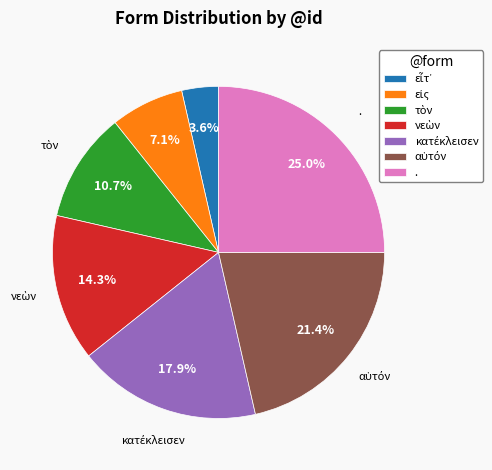

How many segments does this pie chart have?

7